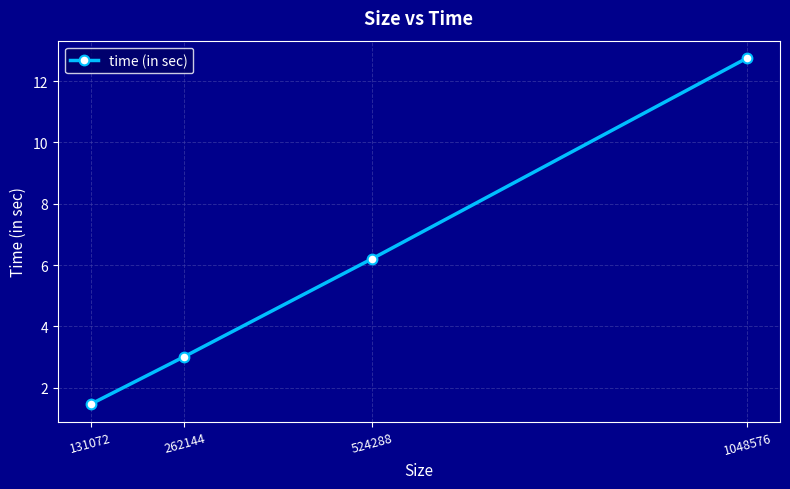

How many lines are shown in the chart?

1